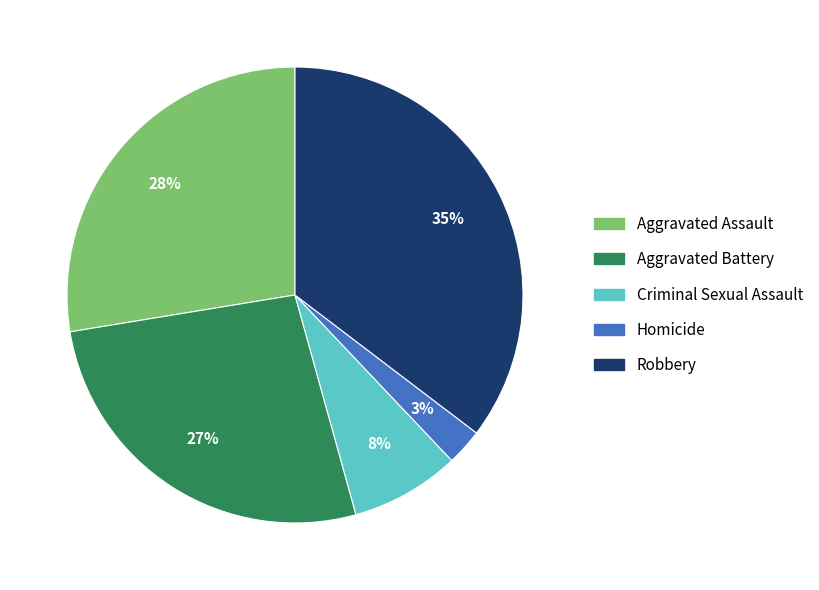

Rank the categories by value from highest to lowest.

Robbery, Aggravated Assault, Aggravated Battery, Criminal Sexual Assault, Homicide